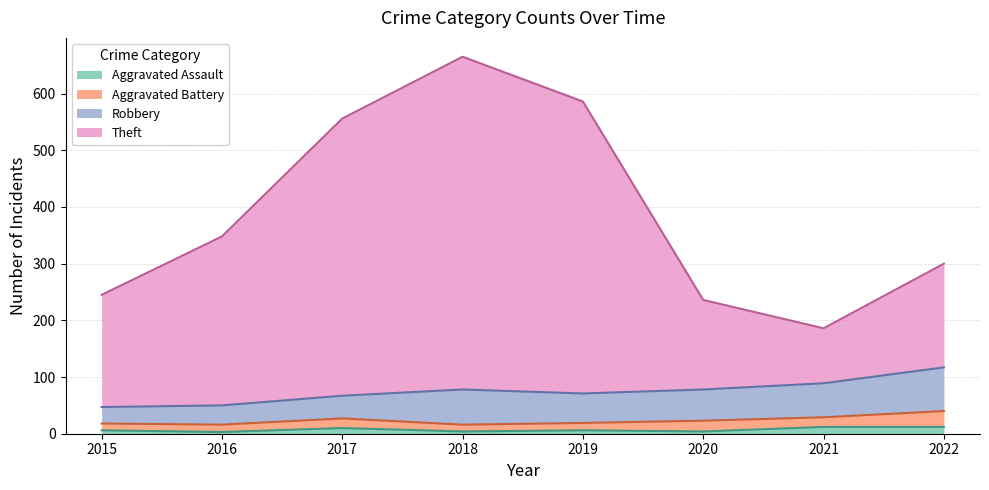

How many categories are shown in the chart?

8